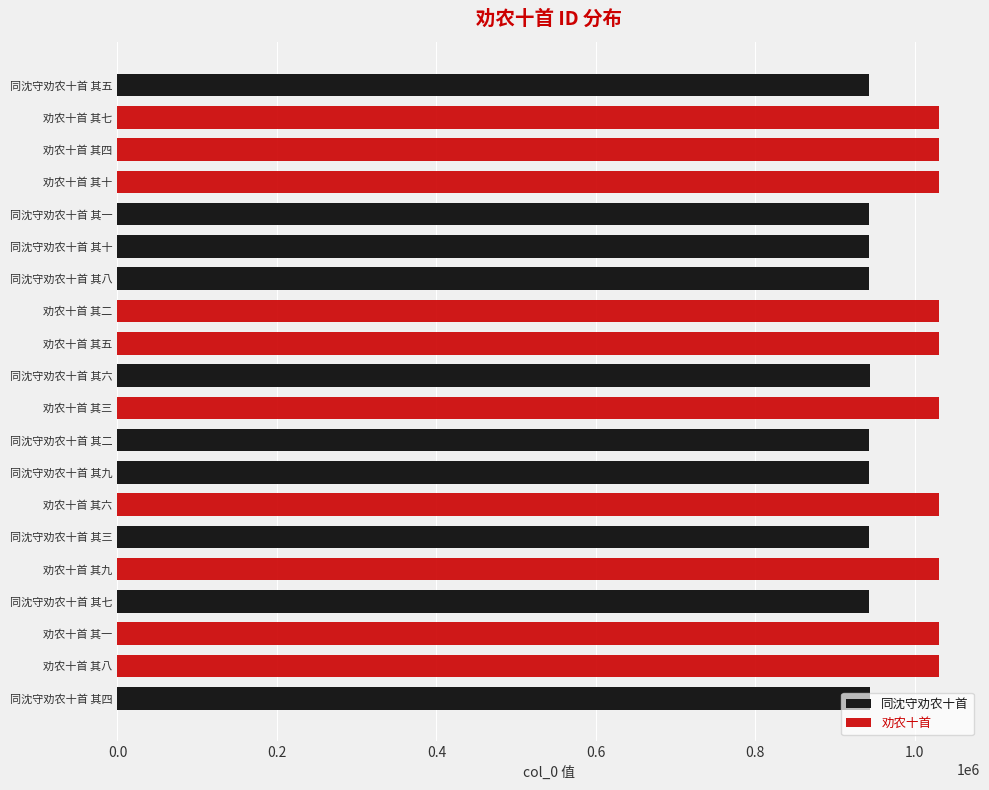

What position from the right is 同沈守劝农十首 其一?

5